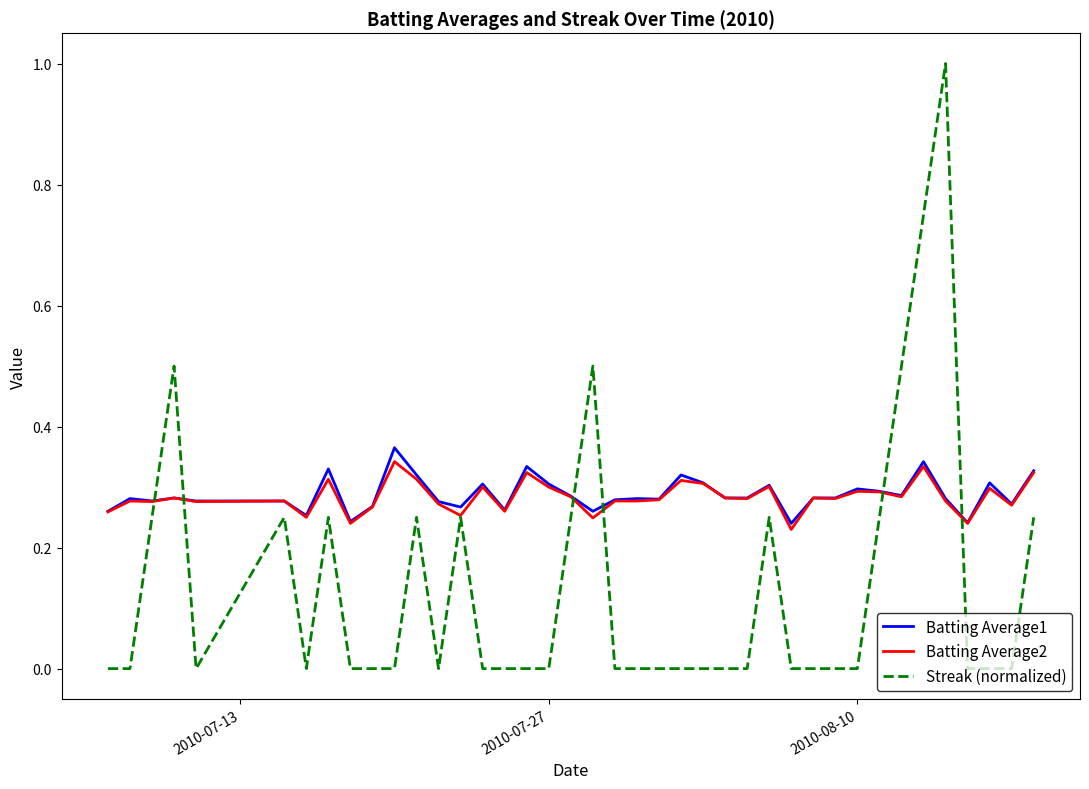

Which series has the largest range (max minus min)?

Streak (normalized)